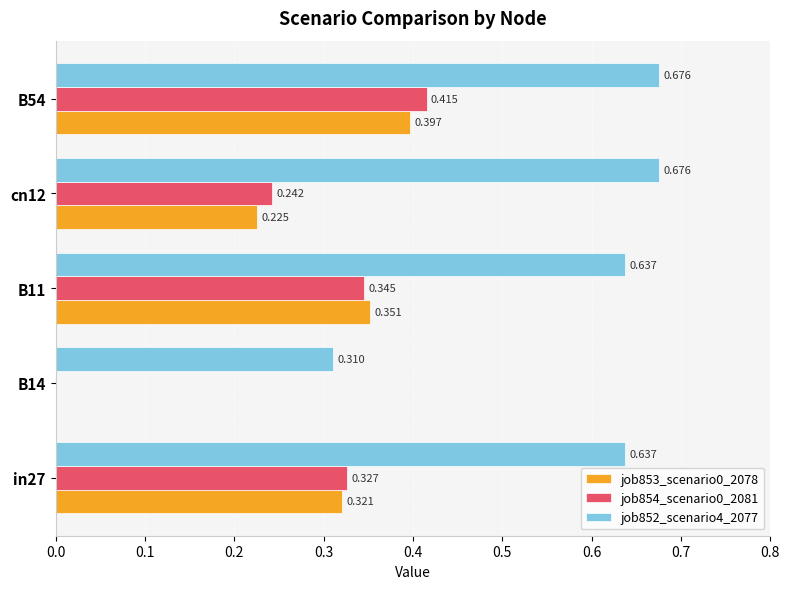

Is the value of job854_scenario0_2081 at B14 greater than the value of job852_scenario4_2077 at B11?

No